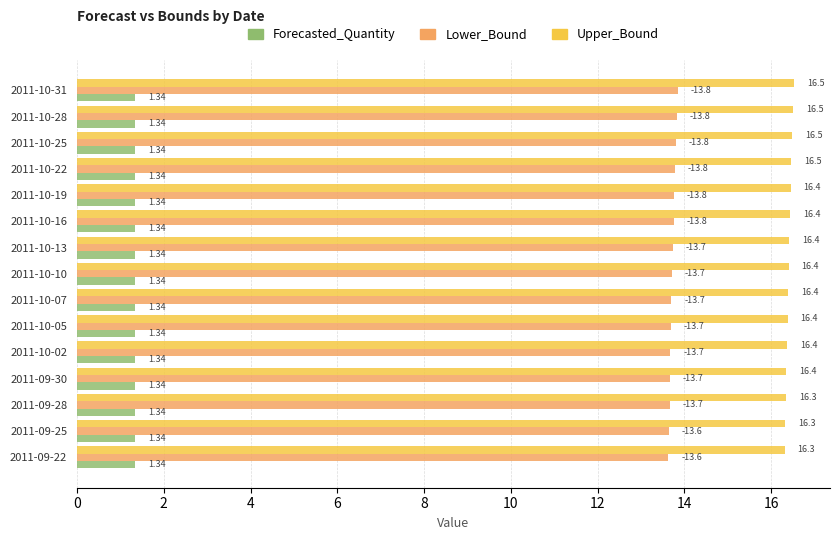

Between 2011-10-05 and 2011-10-31, which series saw the biggest shift?

Lower_Bound